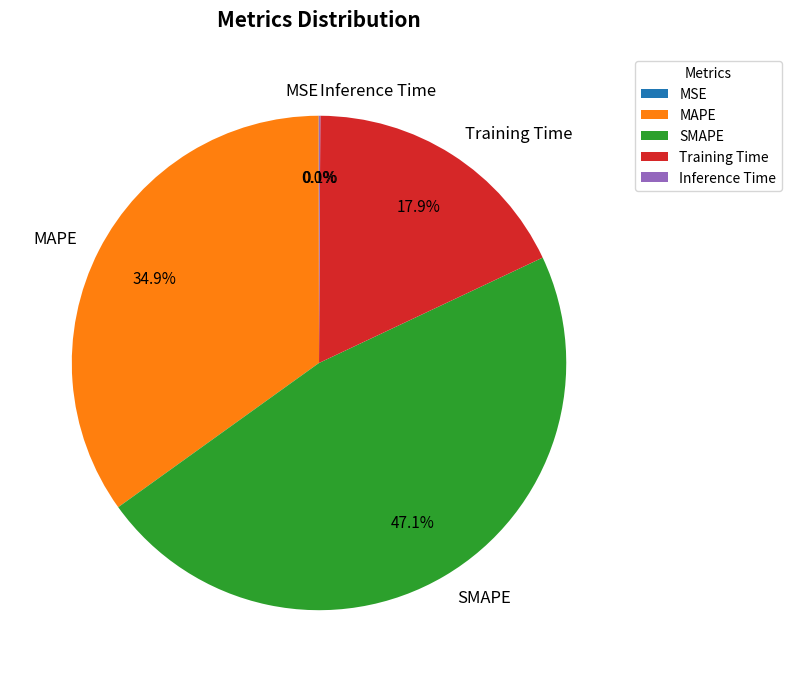

Which has a higher value, Training Time or MAPE?

MAPE